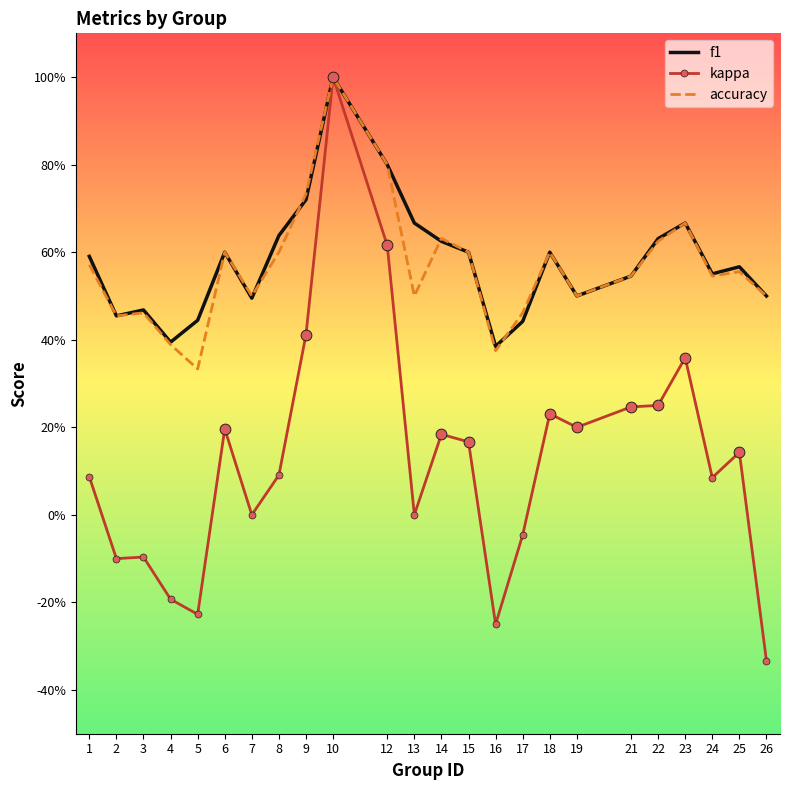

Which series has the widest spread of Y values?

kappa